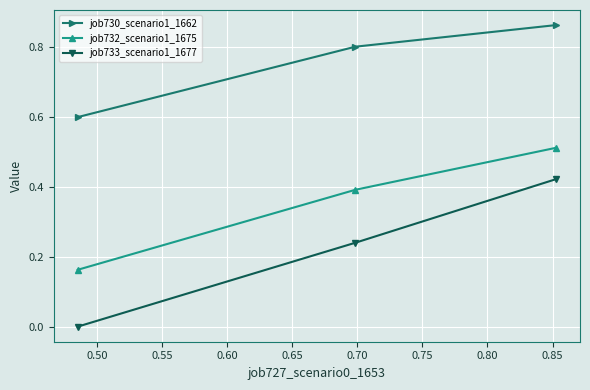

What is the difference between the maximum and minimum values in the job730_scenario1_1662 series?

0.3